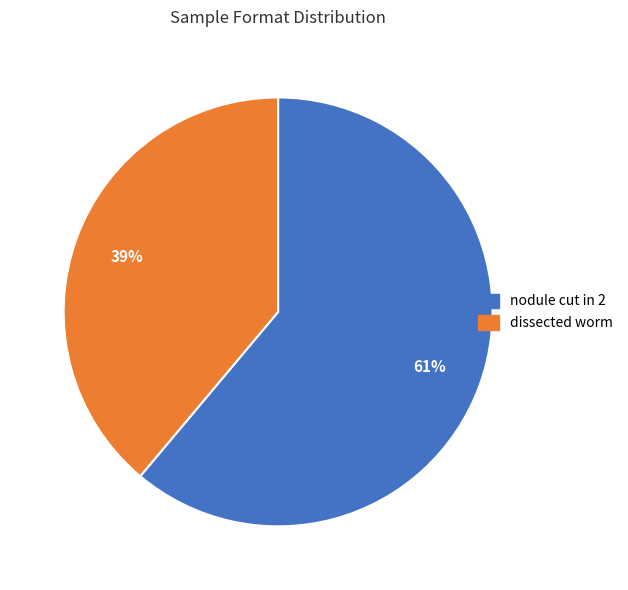

Which slice is the smallest?

dissected worm